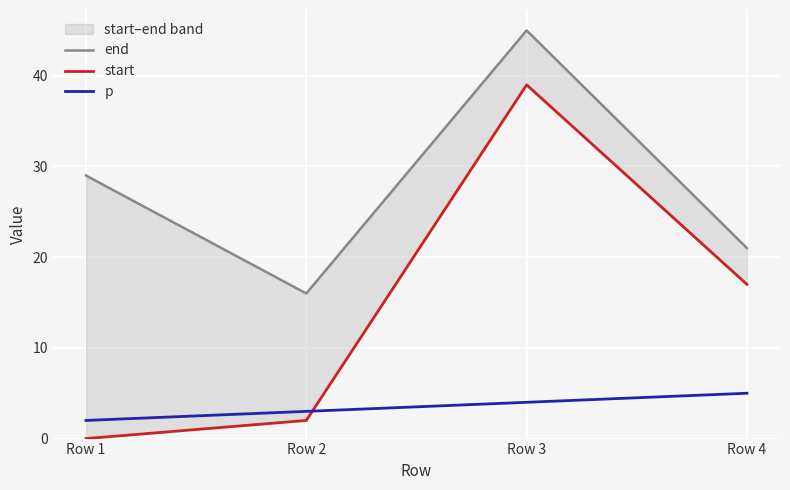

What is the difference between the end values at Row 2 and Row 4?

5